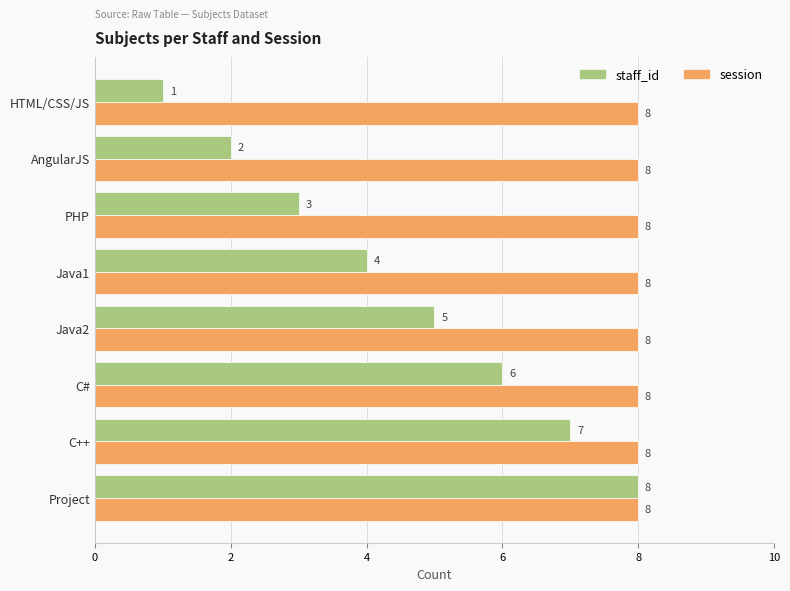

The value of session at AngularJS is 8. True or false?

True